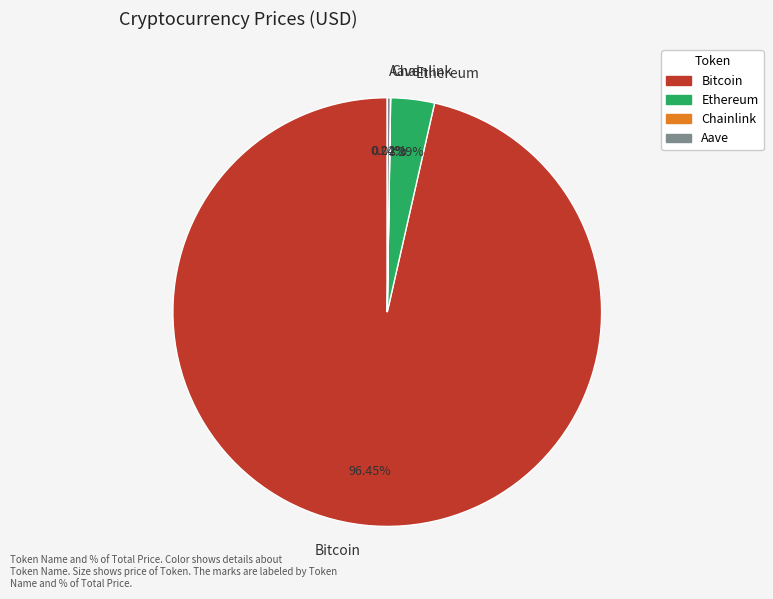

Which slice is the largest?

Bitcoin